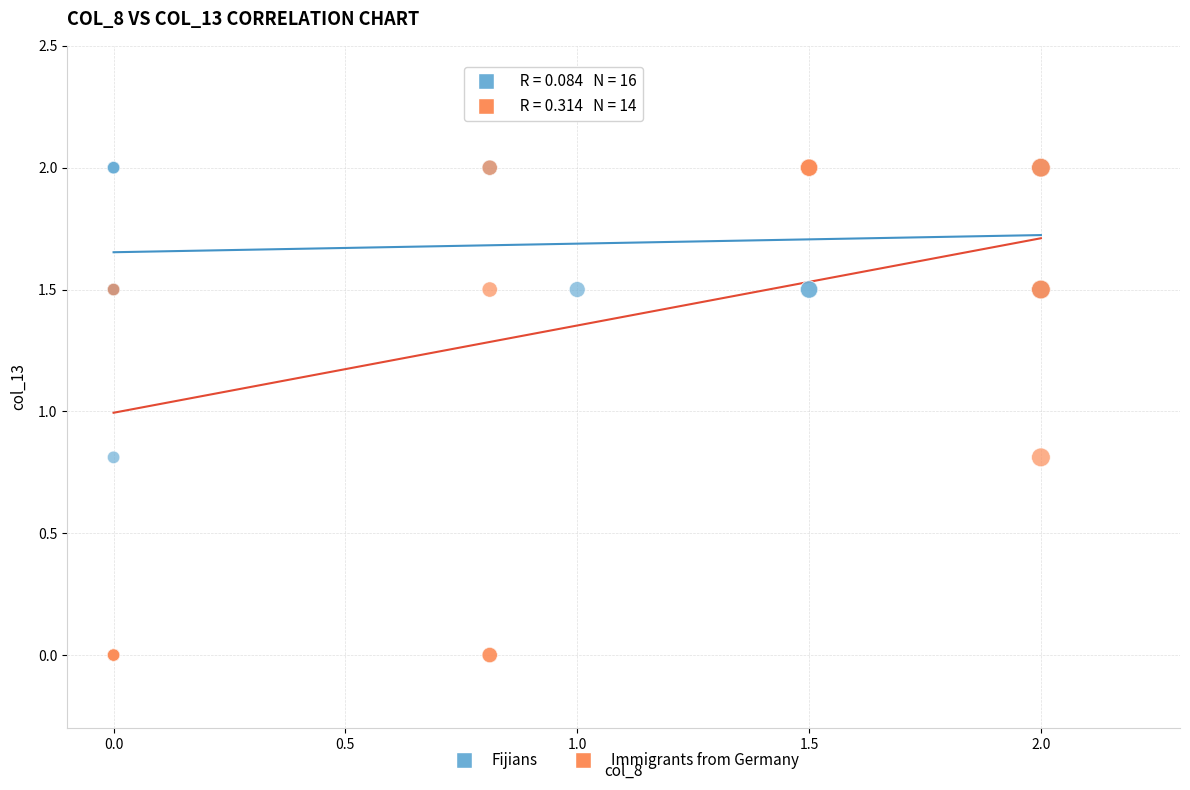

What are all the series names shown in the legend?

Fijians, Immigrants from Germany